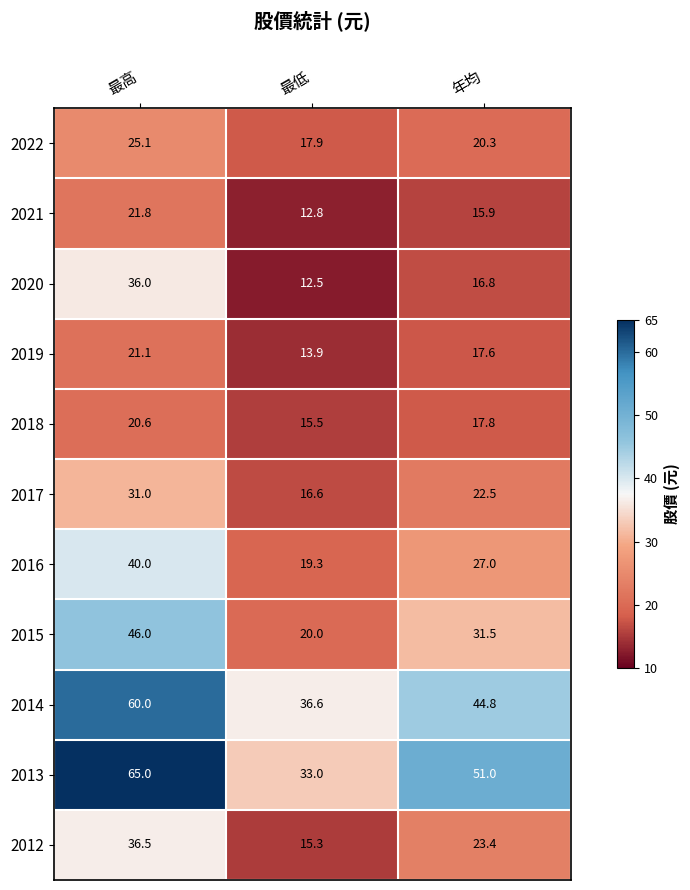

What is the difference between the highest and lowest values at 最高?

44.4